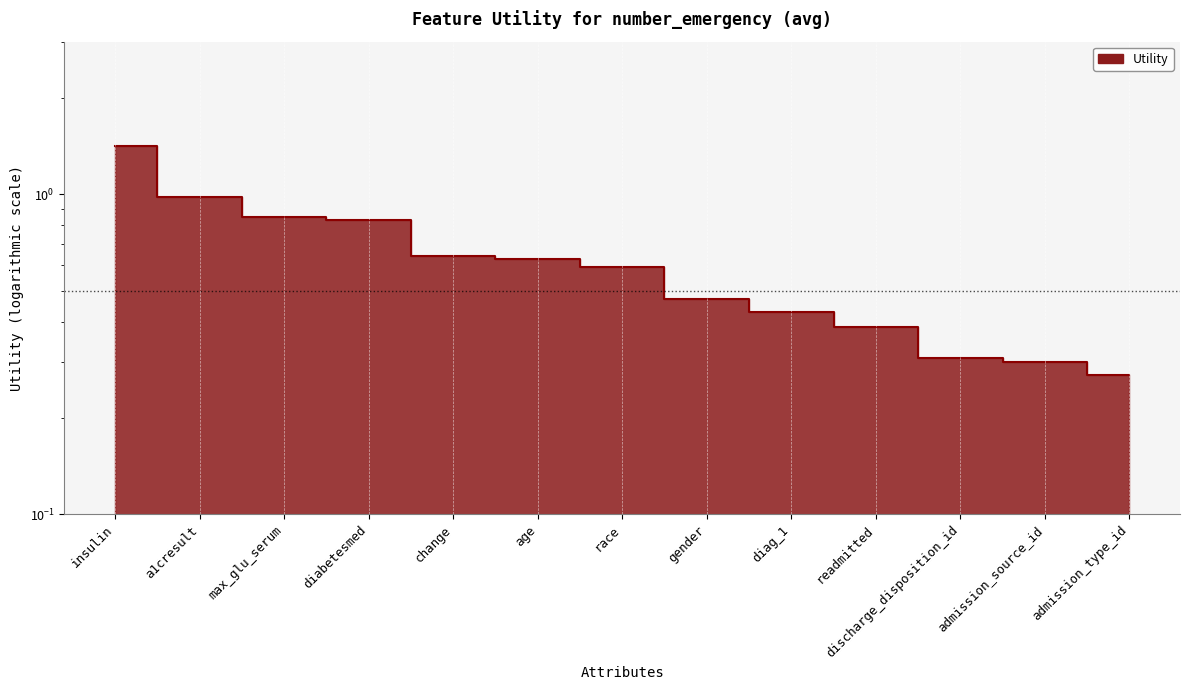

True or false: the data has more than 2 interior local peaks.

False